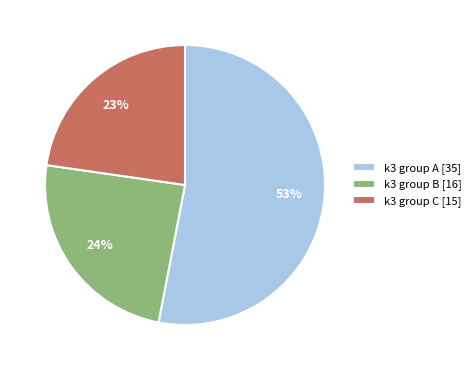

Do k3 group B [16] and k3 group A [35] together represent more than half of the pie?

Yes